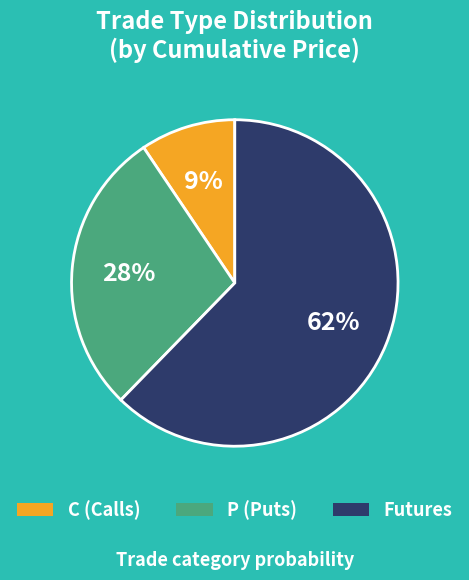

Between P and C, which is larger?

P